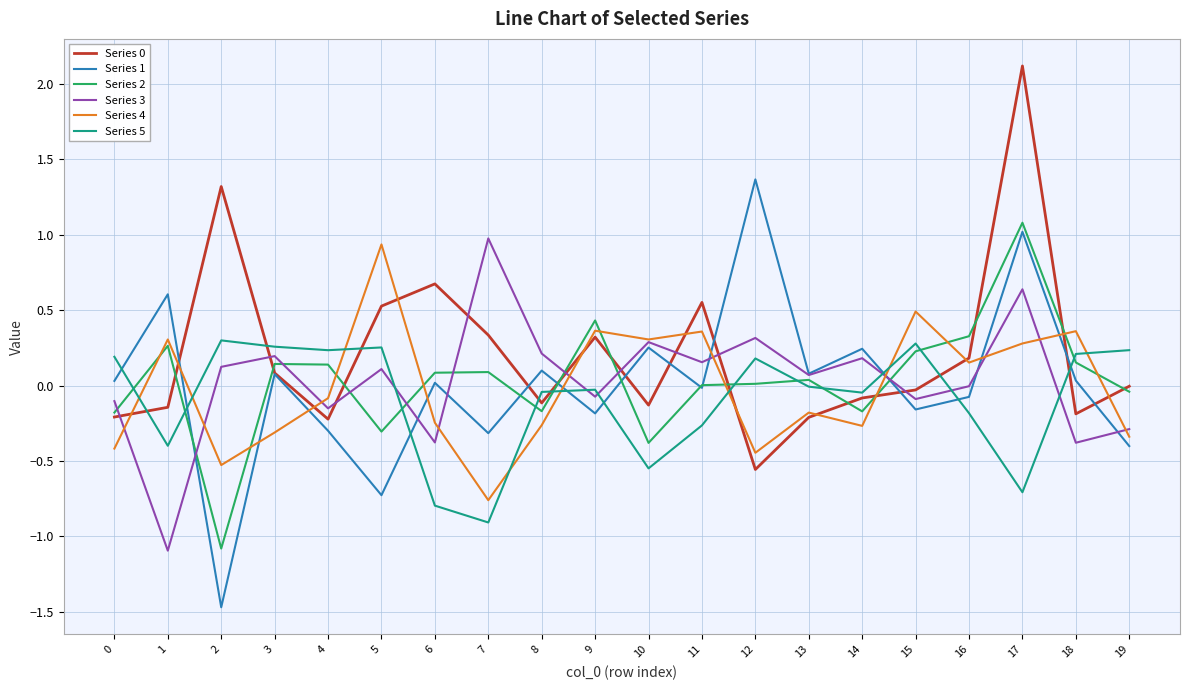

At which label does Series 2 reach its peak?

17